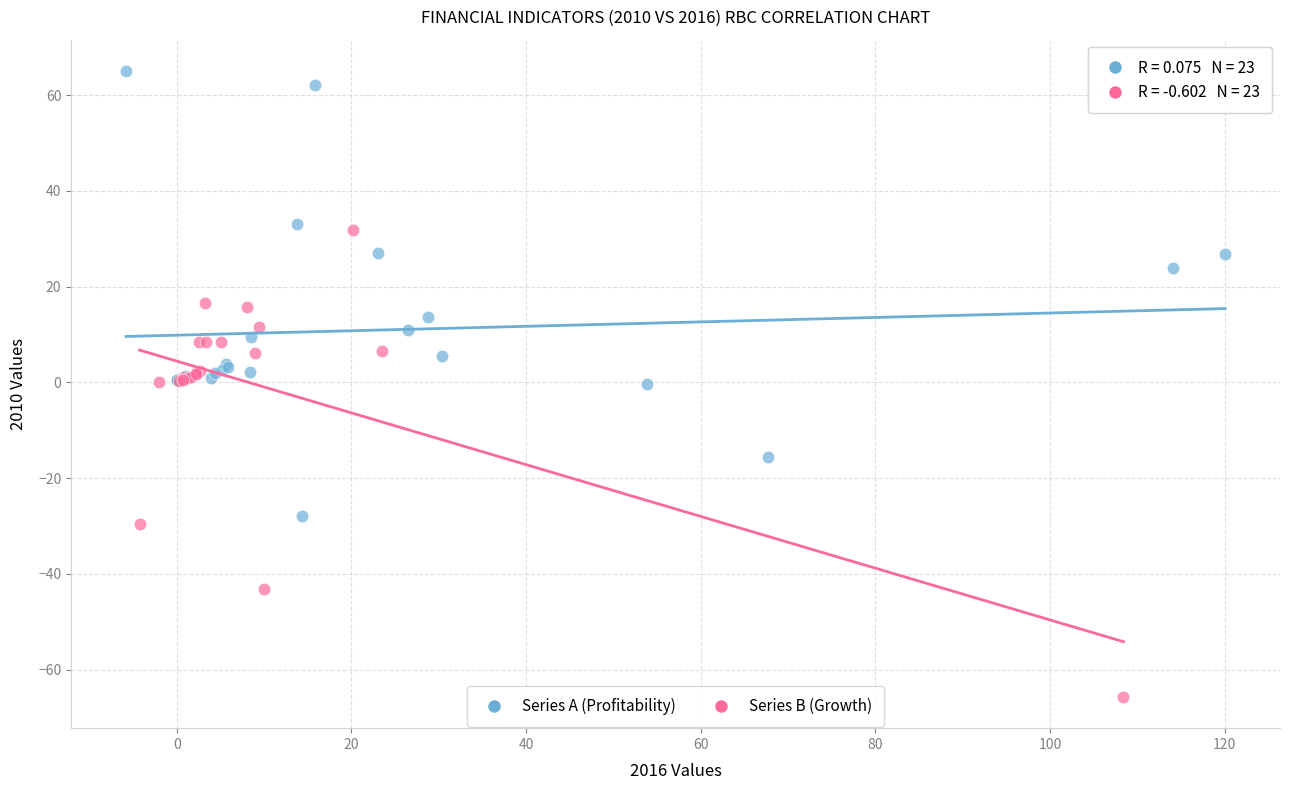

Which series contains the lowest Y value?

Series B (Growth)